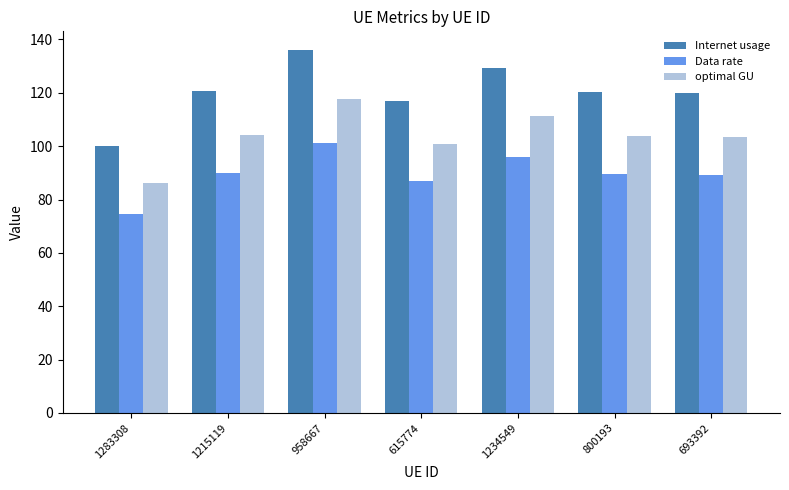

How many bars are there in total?

21